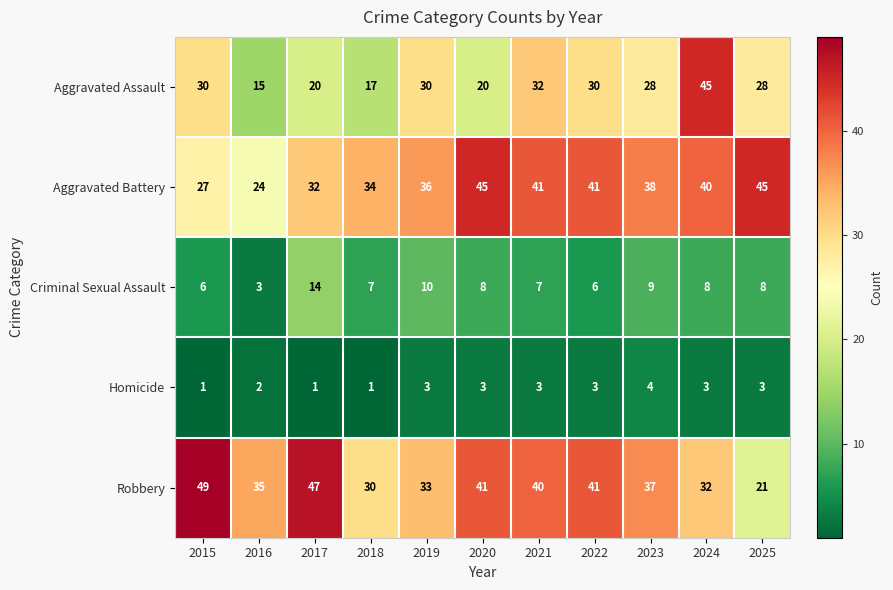

How many distinct data groups are displayed?

5